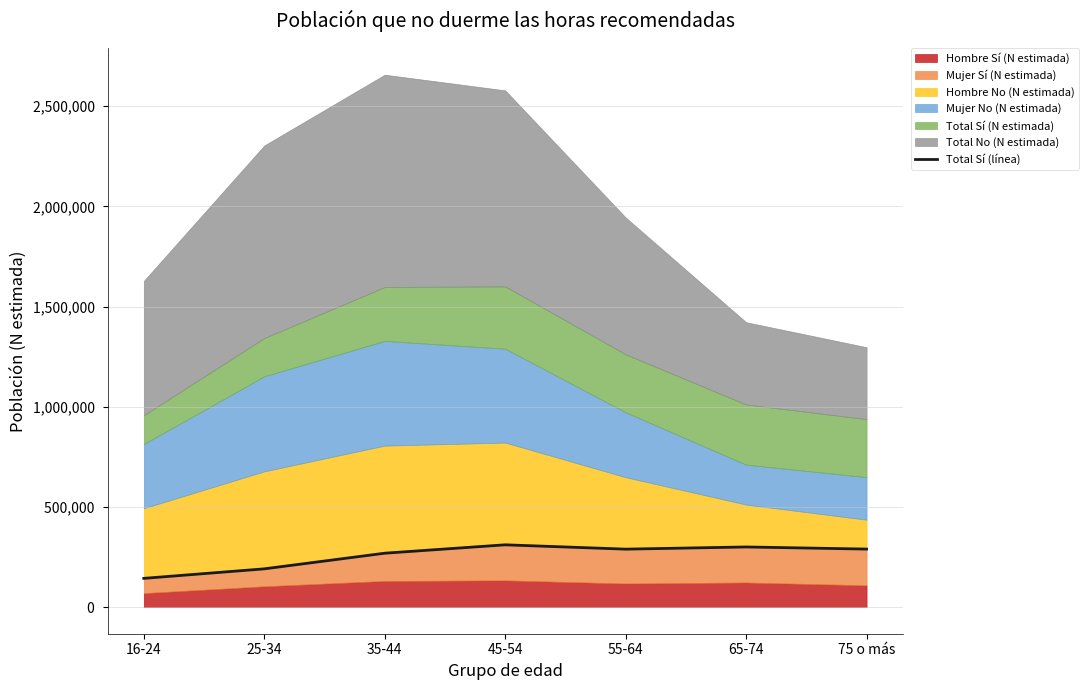

True or false: the data has more than 1 interior local peaks.

True